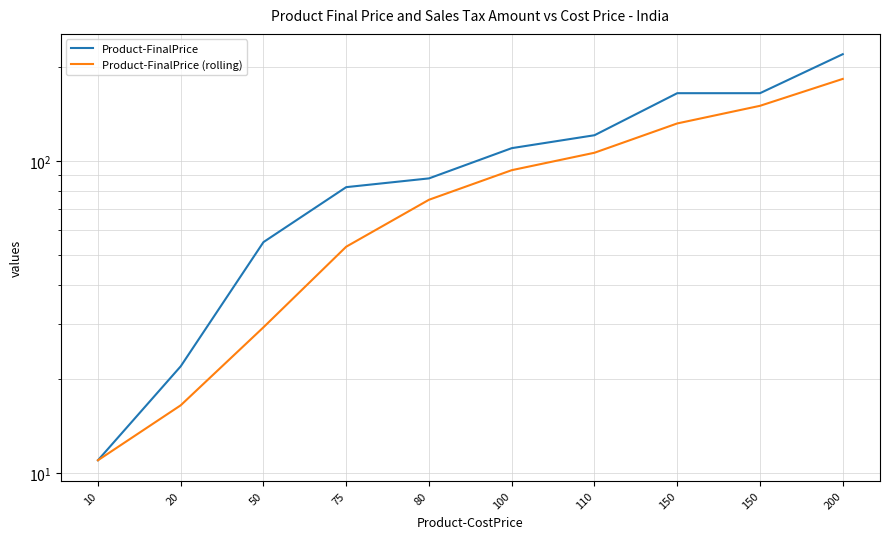

True or false: Product-FinalPrice has more than 1 interior local peaks.

False